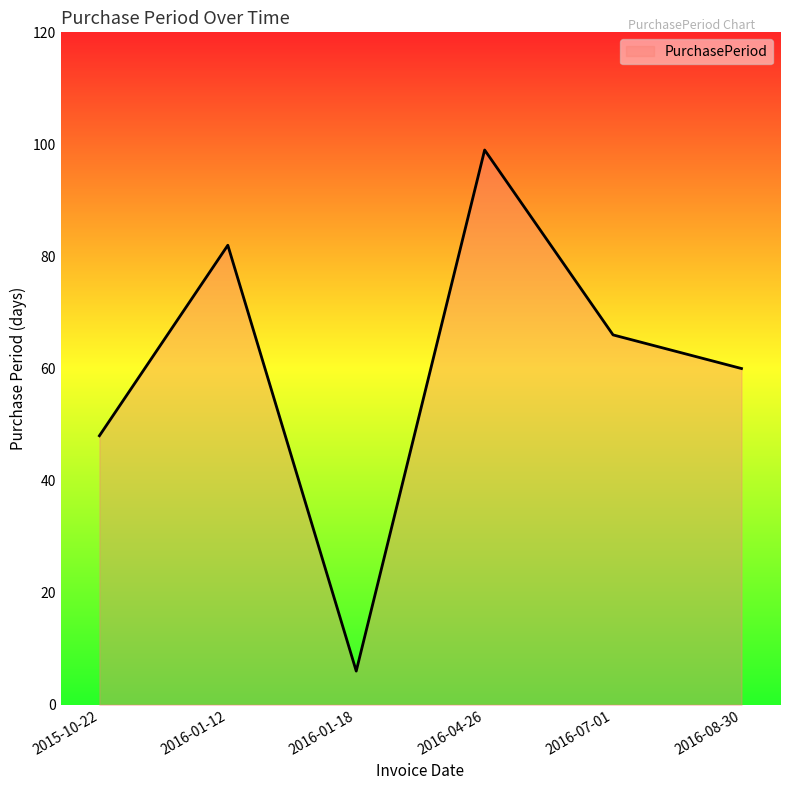

Does the chart display data point markers on the line(s)?

No